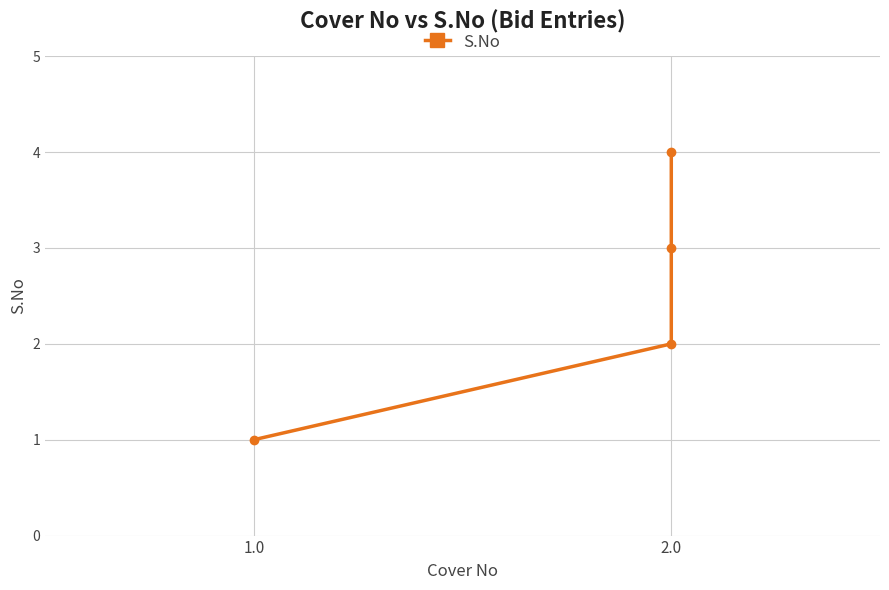

What is the difference between the values at 2 and 2.0?

1